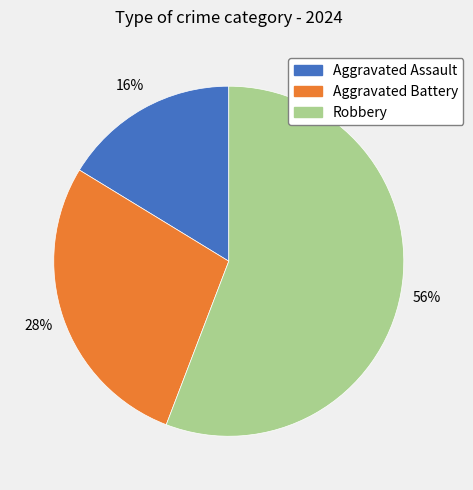

How many segments does this pie chart have?

3